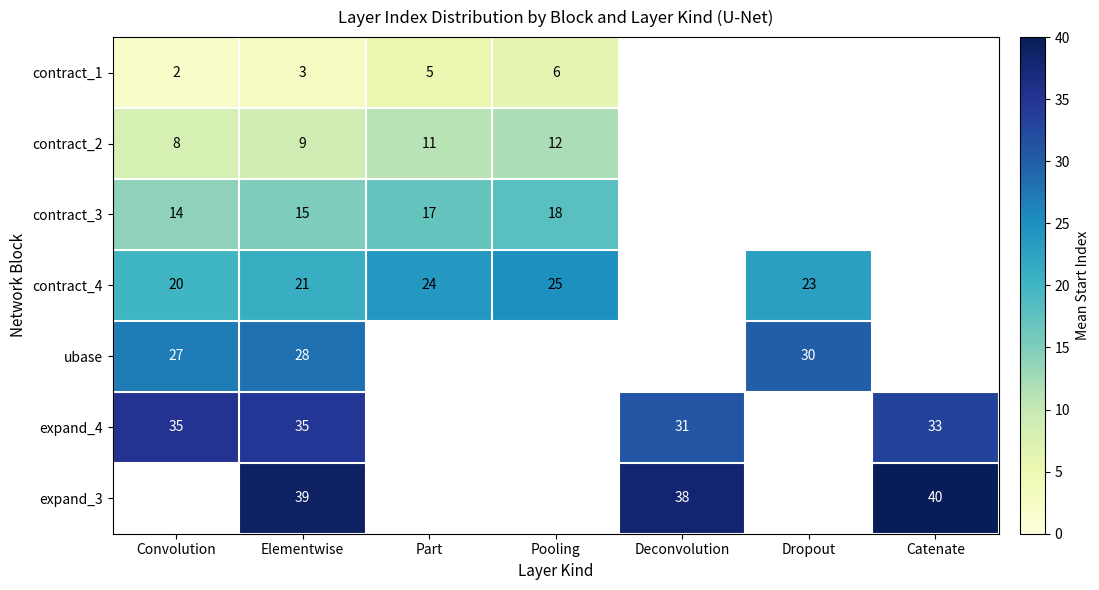

Which has a higher value, Catenate or Part?

Part